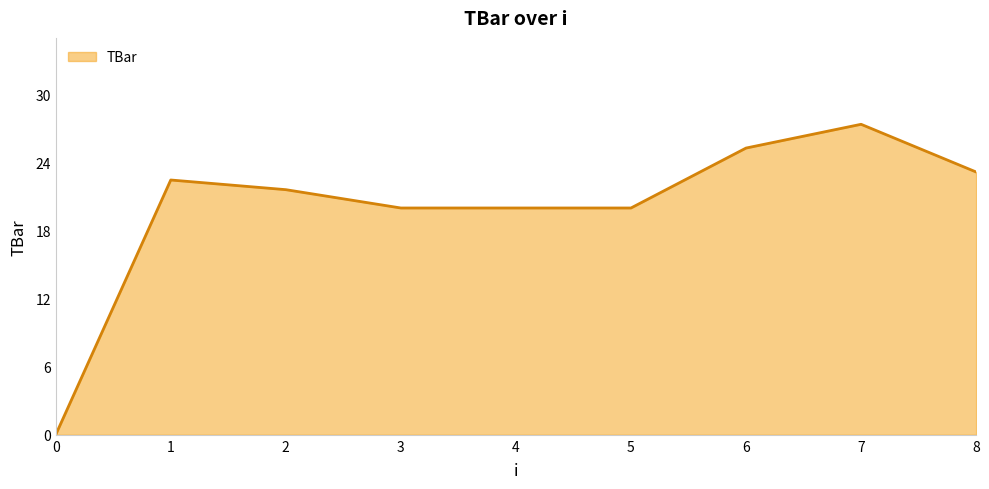

Count the number of values greater than 21.

5